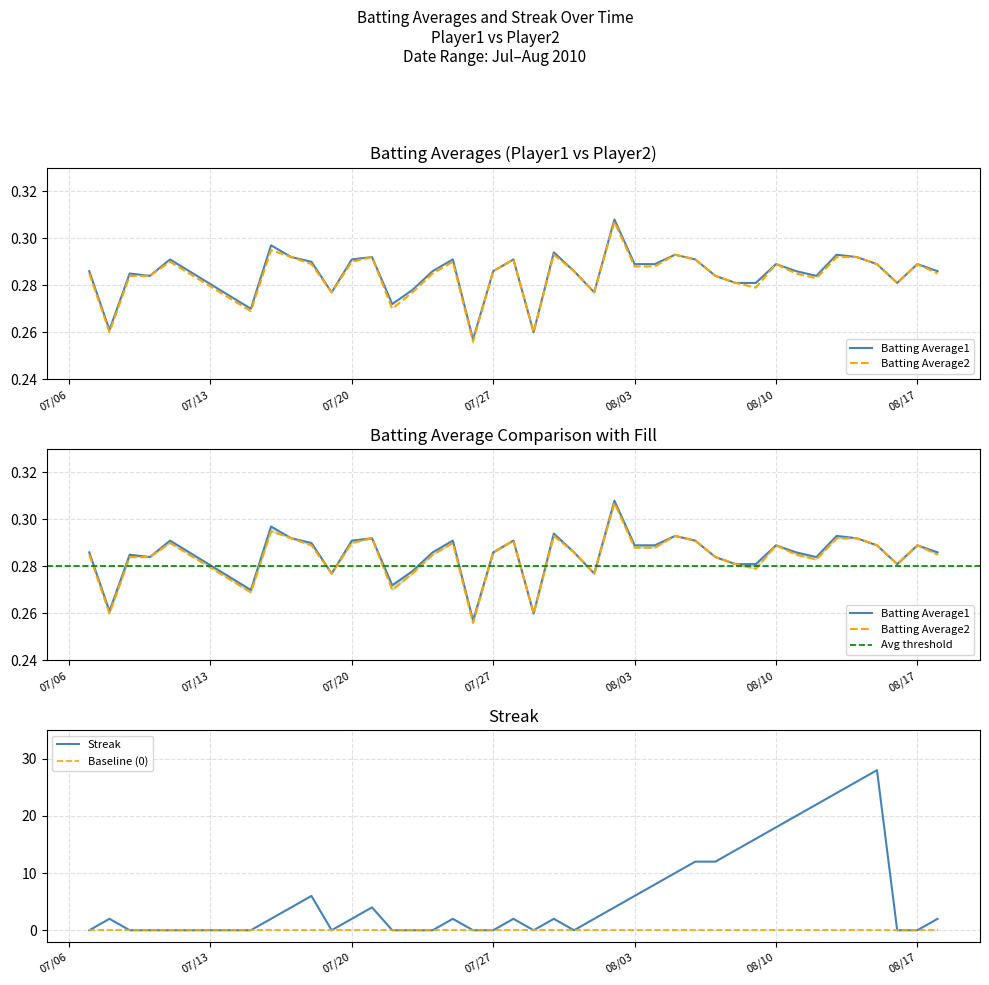

True or false: Batting Average1 has a value of 0.3 at 2010-08-07.

True